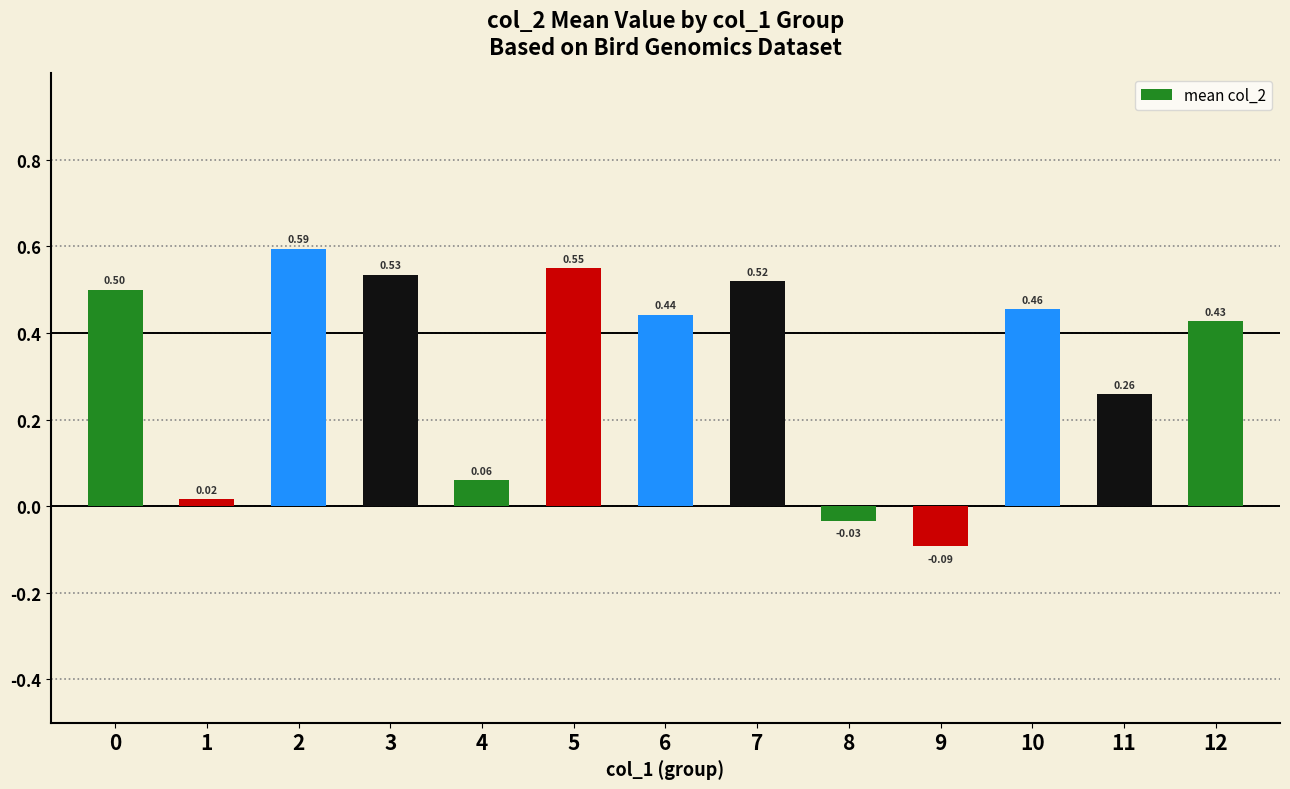

What is the sum of all values?

4.2